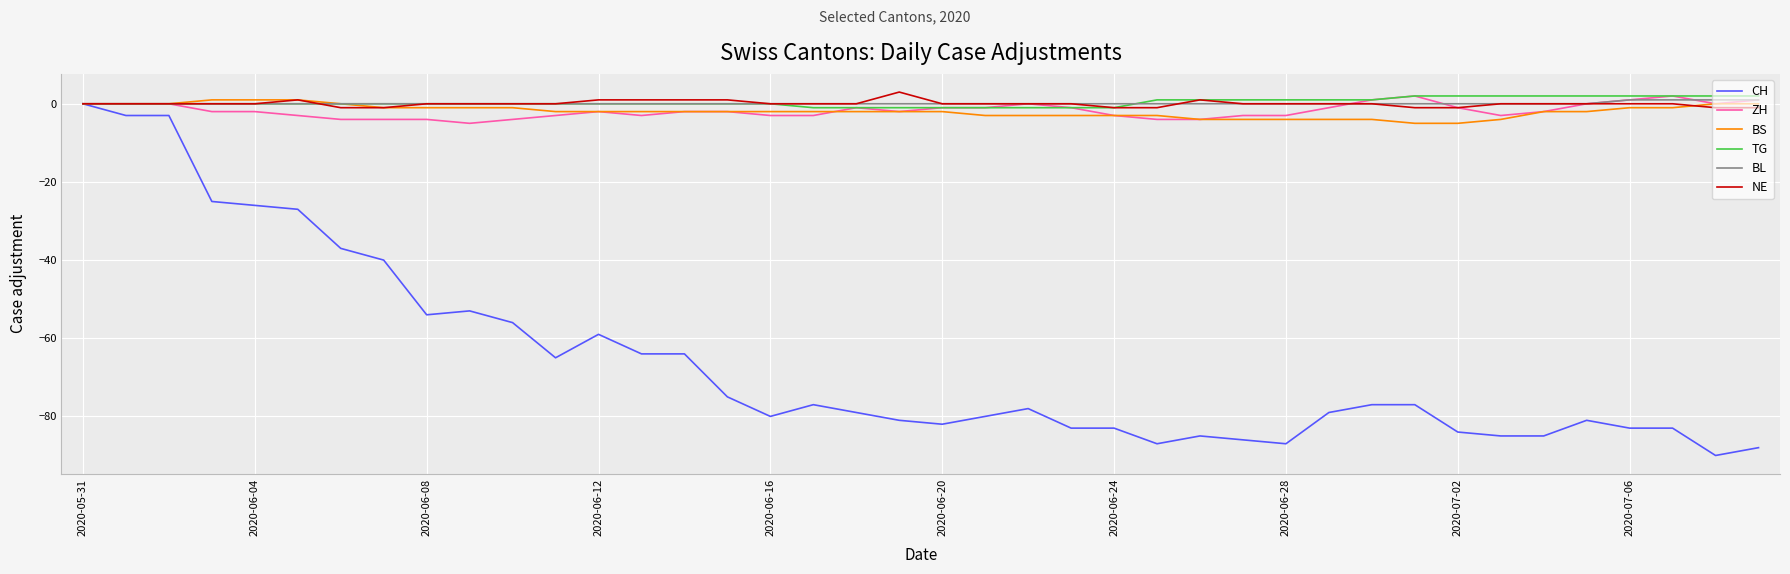

What is the minimum value shown in the chart?

-90